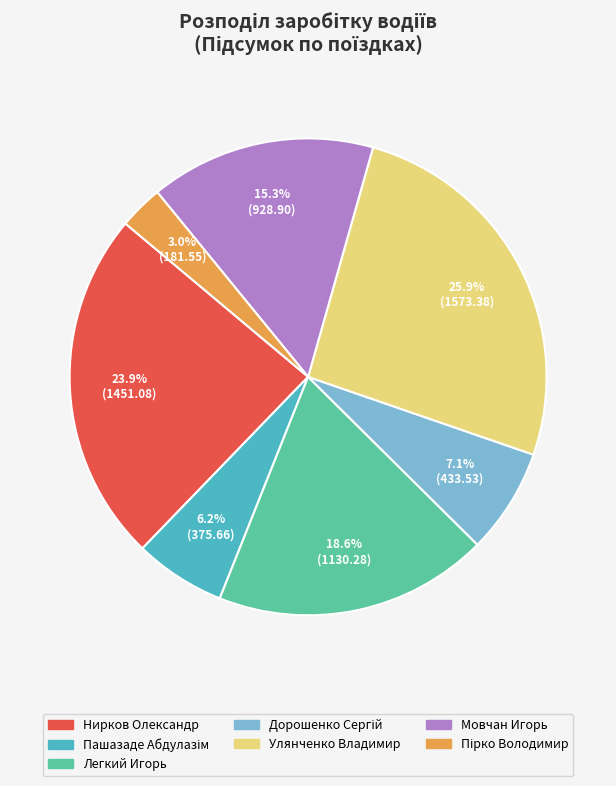

Which category has the biggest portion of the pie?

Улянченко Владимир